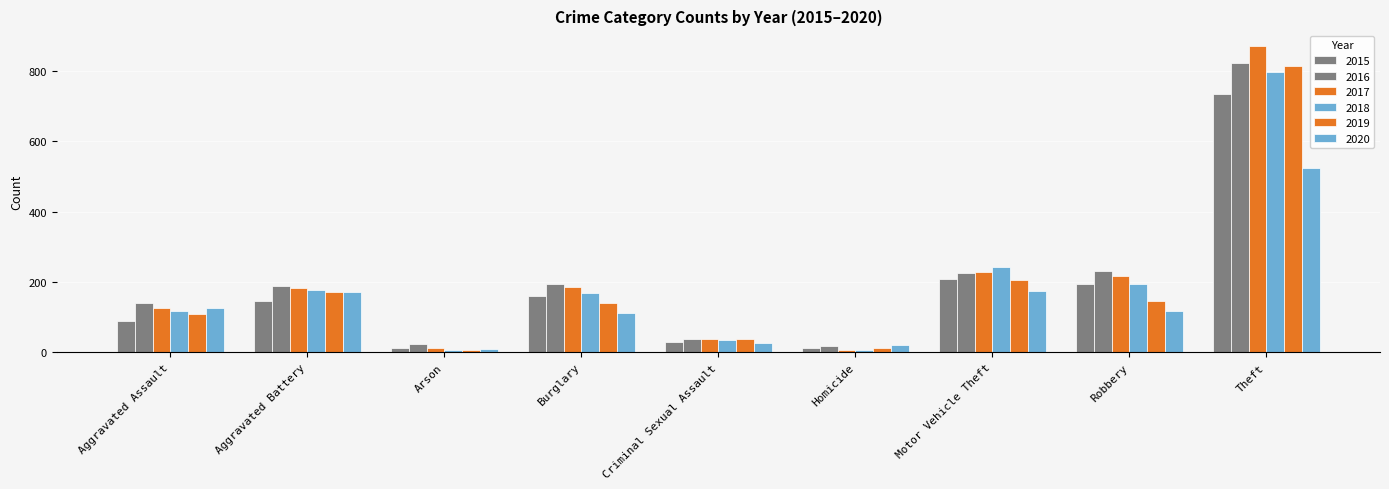

Are the bars horizontal?

No